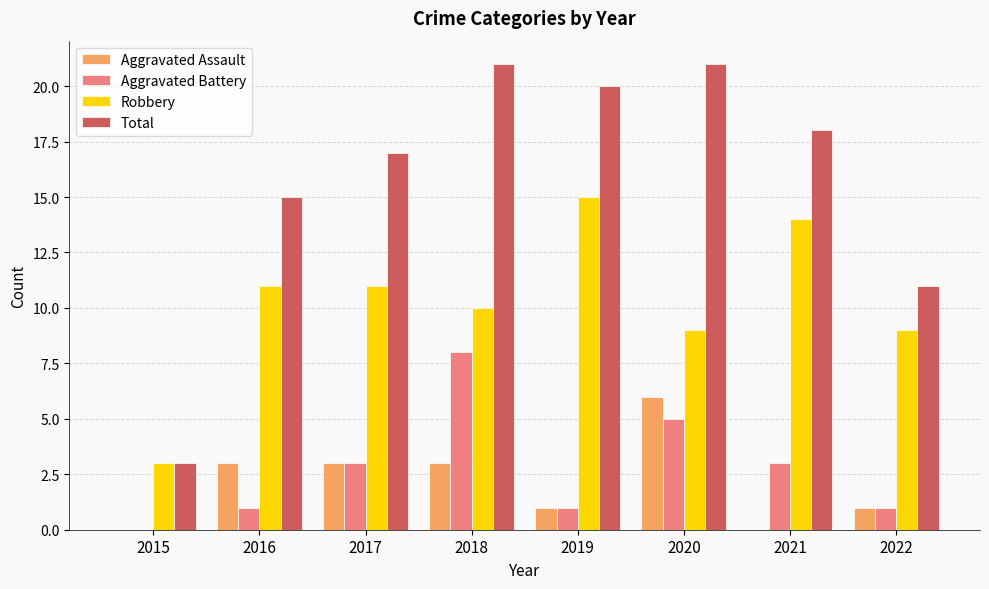

What is the sum of all Aggravated Battery values?

22